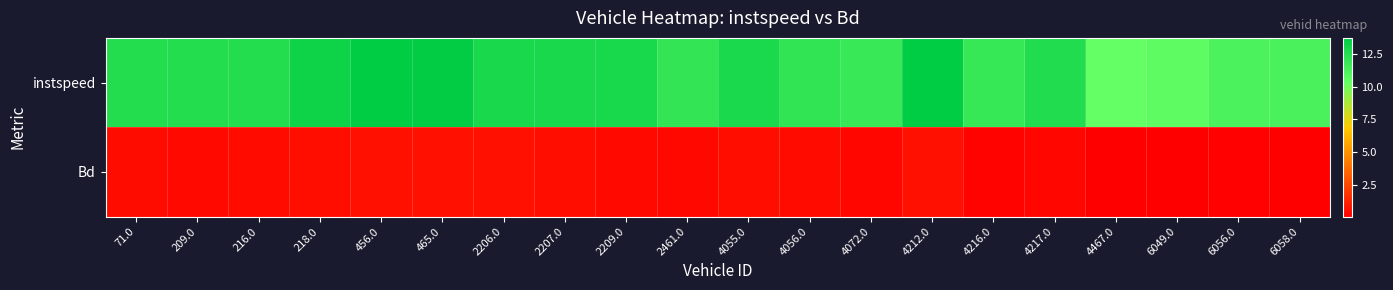

Between 4055.0 and 209.0, which is larger?

4055.0